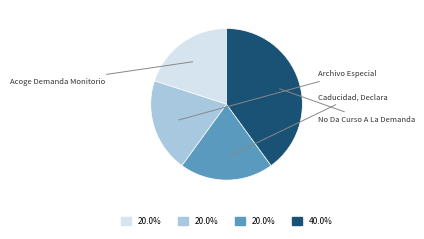

Rank the categories by value from highest to lowest.

No Da Curso A La Demanda, Acoge Demanda Monitorio, Archivo Especial, Caducidad, Declara